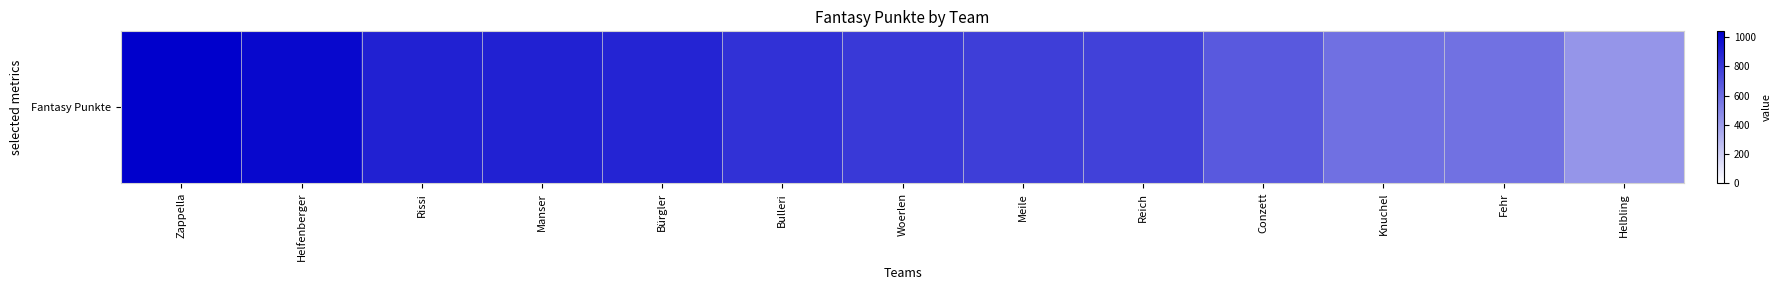

What is the average value?

784